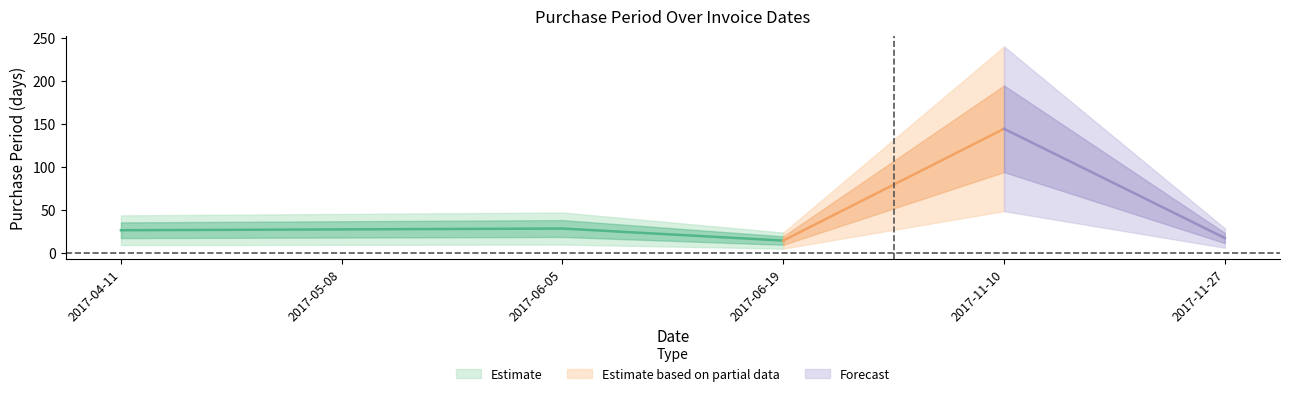

What is the difference between the maximum and minimum values?

130